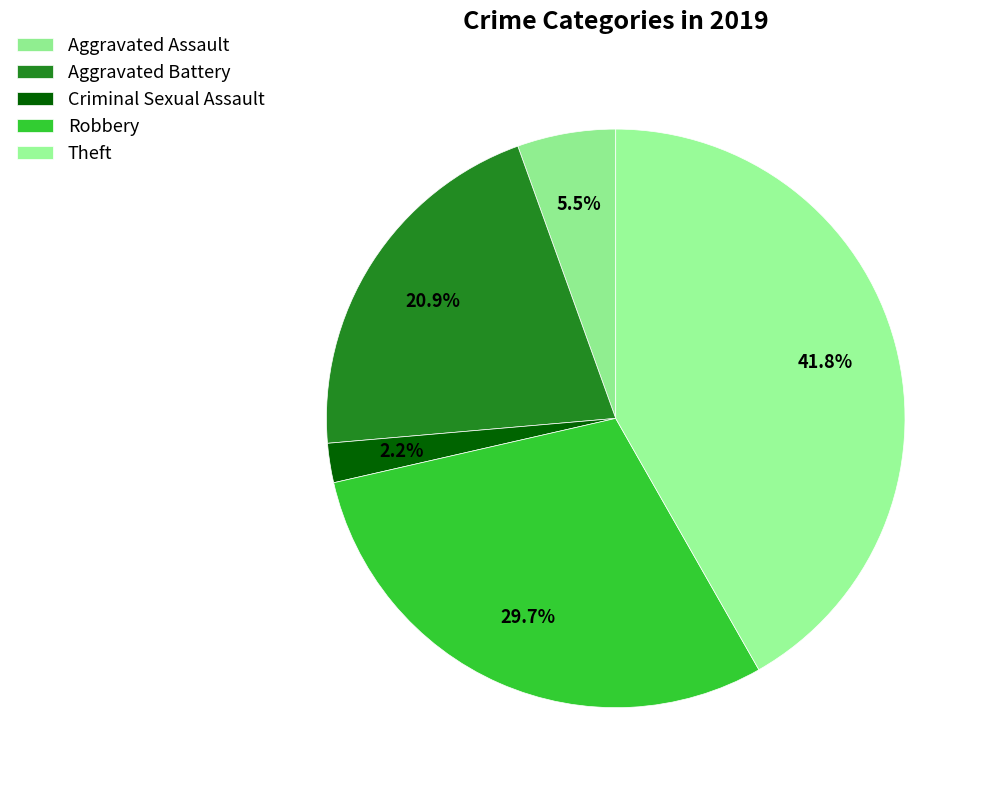

Does any single category account for the majority?

No